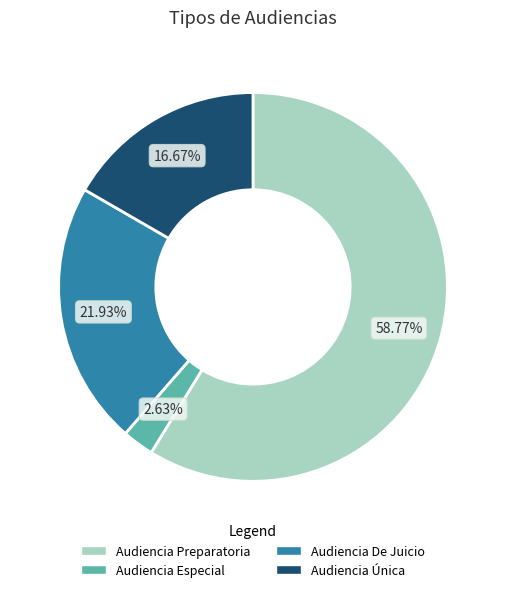

To the nearest percent, what percentage of the pie is Audiencia Única?

17%